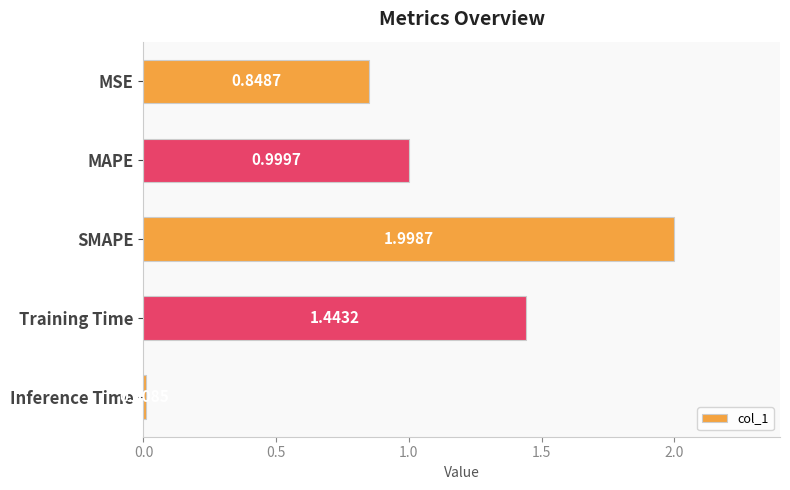

What is the difference between the maximum and minimum values?

2.0